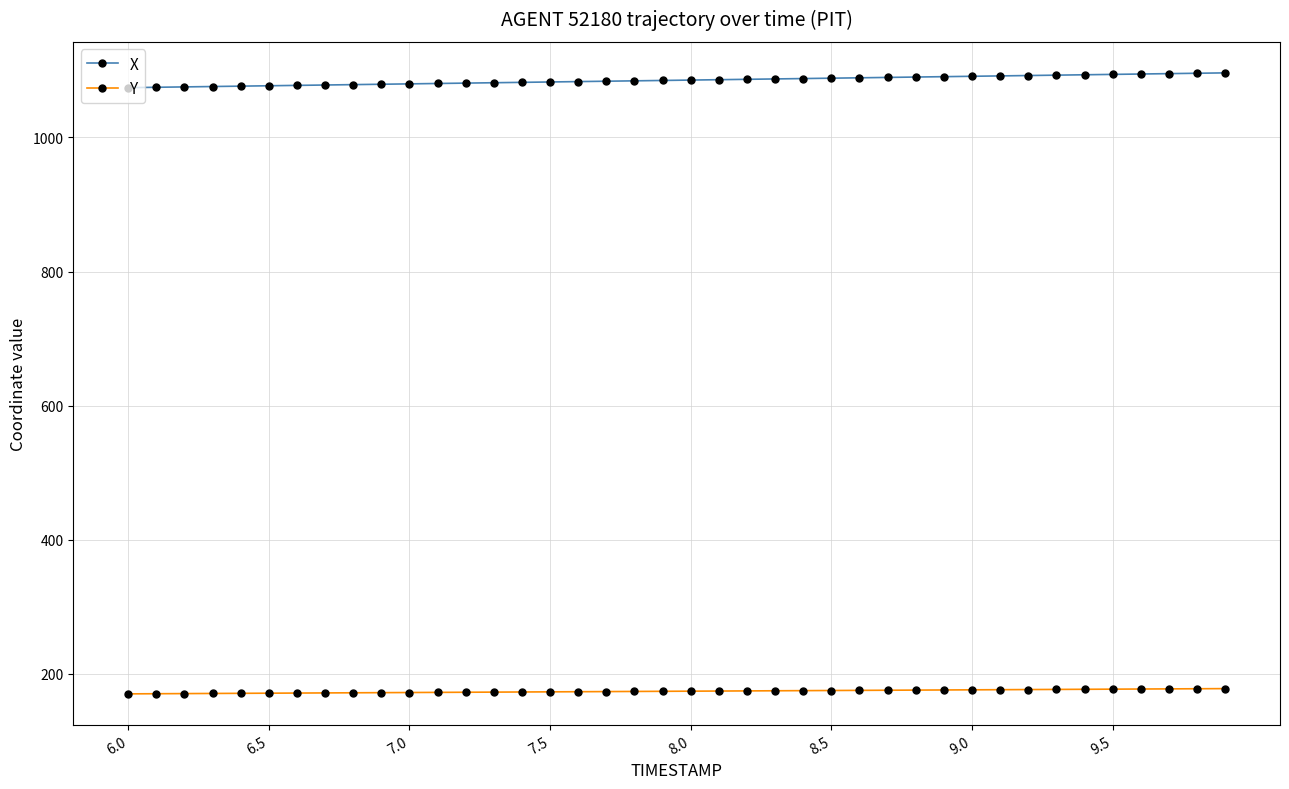

Count the number of categories in the chart.

40